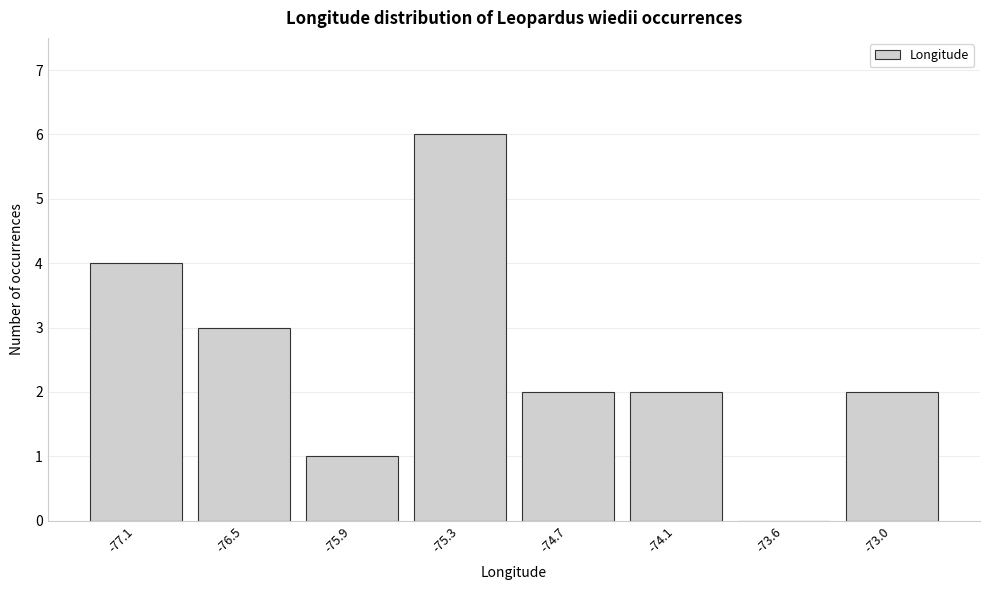

Reading right to left, extract all data points from this chart.

-73.0=2	-73.6=0	-74.1=2	-74.7=2	-75.3=6	-75.9=1	-76.5=3	-77.1=4